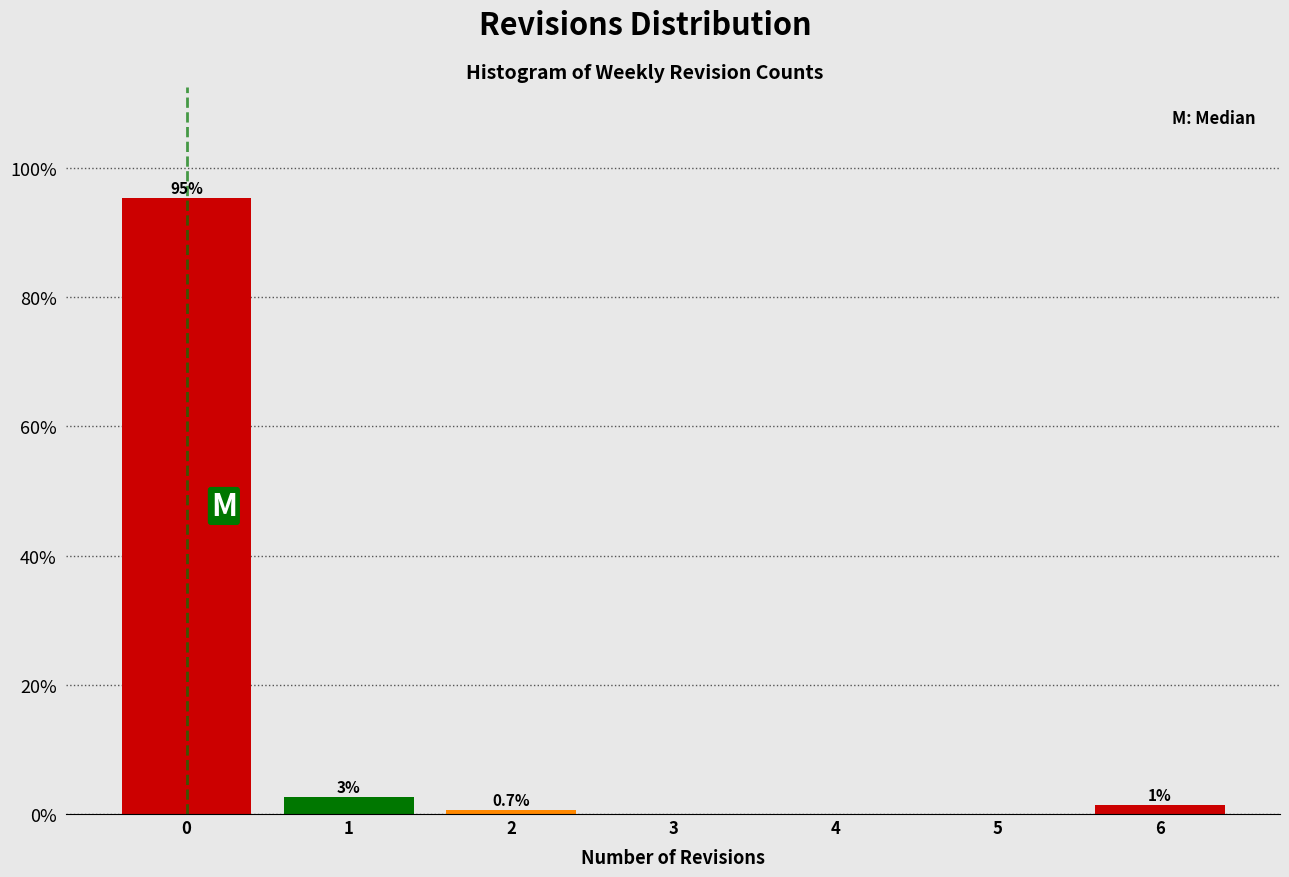

Over which range of the x-axis is the bar tallest?

-0.5 to 0.5